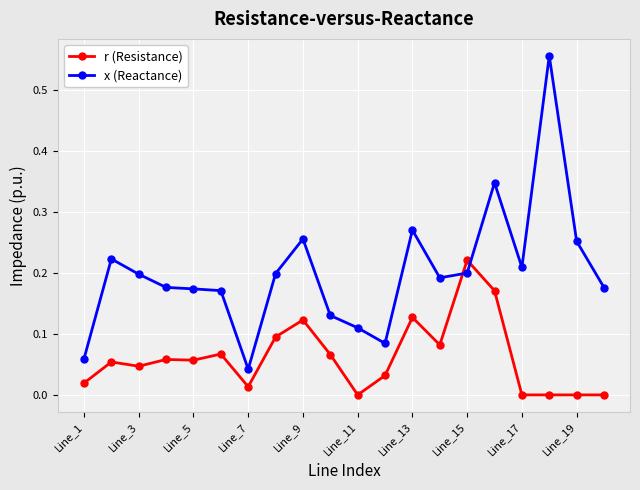

At how many categories does at least one series exceed 0?

20